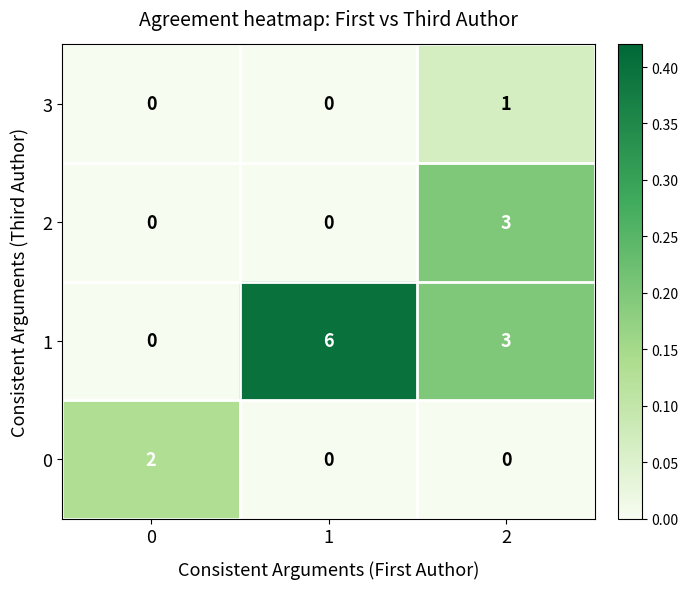

The 1 series shows 0 at 0. True or false?

True